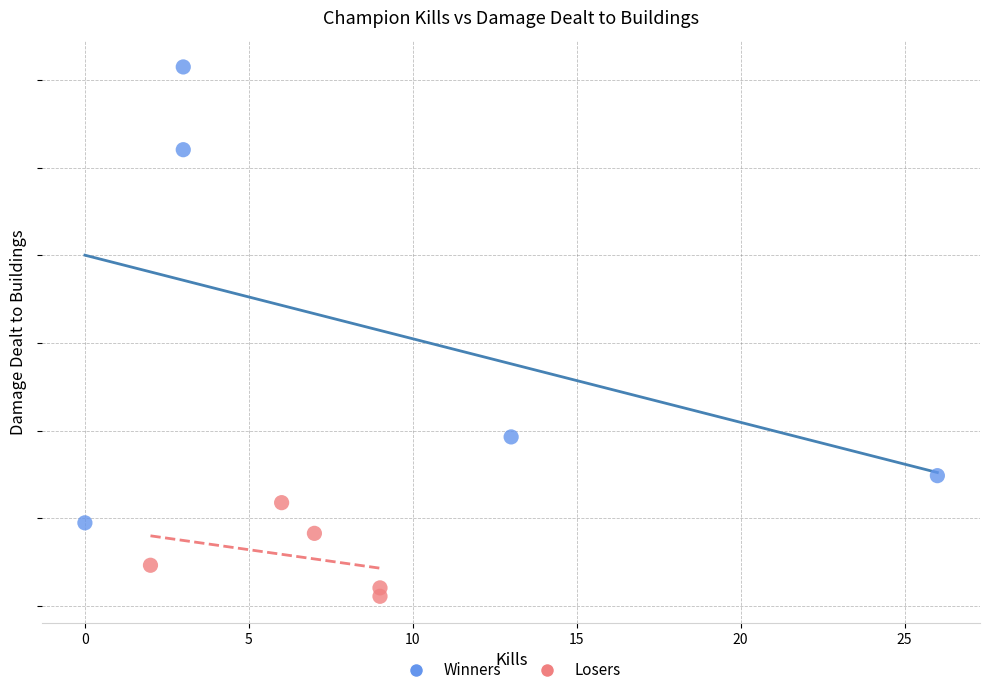

Which series reaches the maximum Y coordinate?

Winners